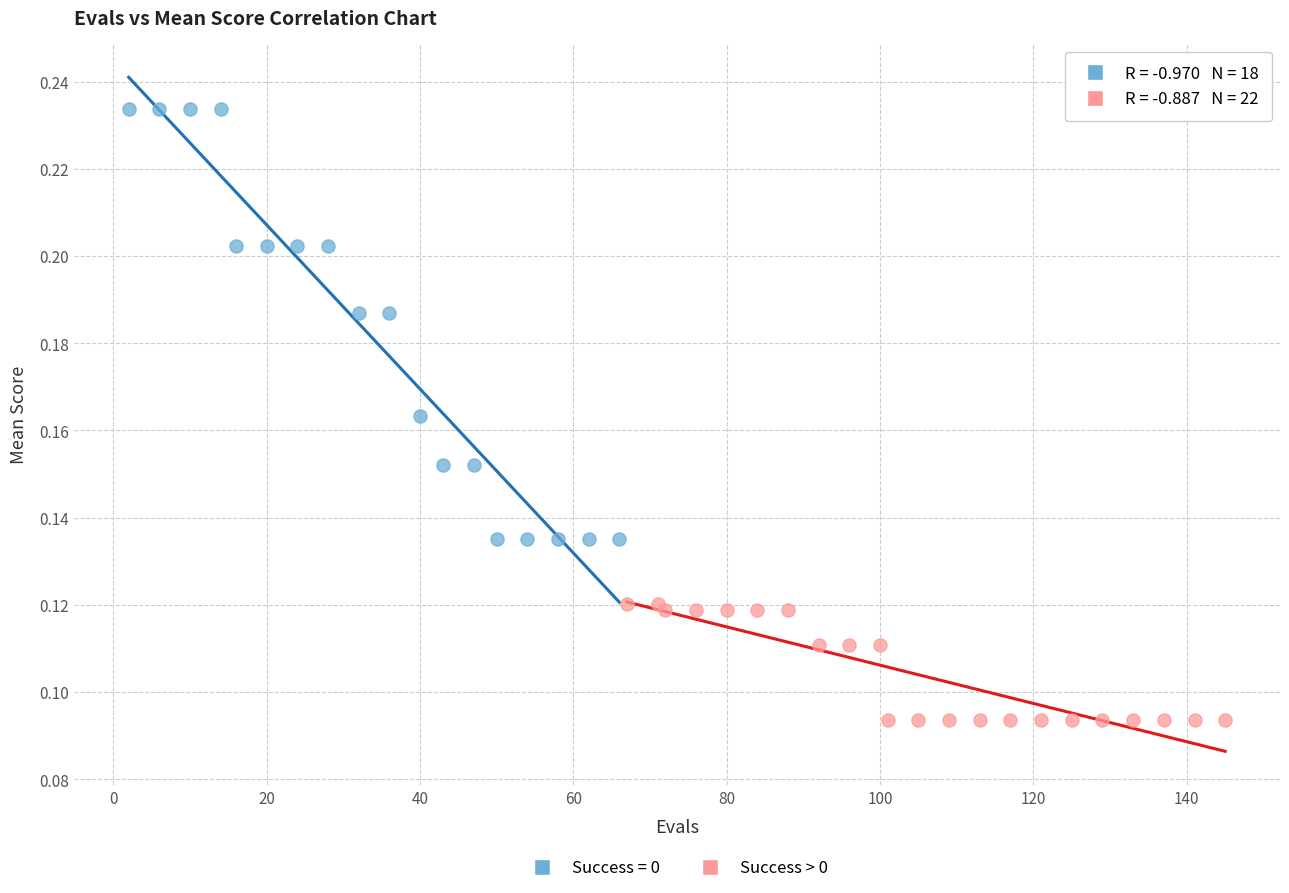

Which series contains the highest Y value?

Success = 0